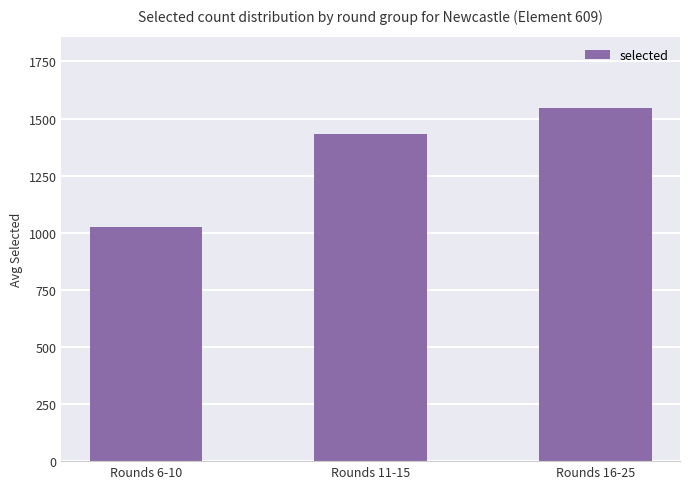

What is the change in value from Rounds 11-15 to Rounds 16-25?

+112